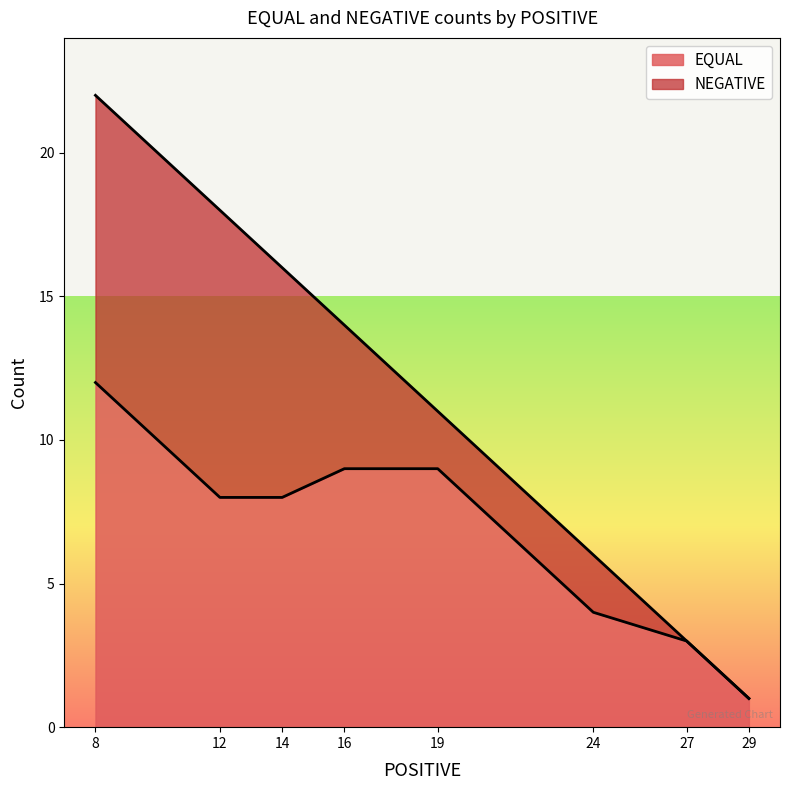

List the series in order of their peak value, lowest first.

NEGATIVE, EQUAL